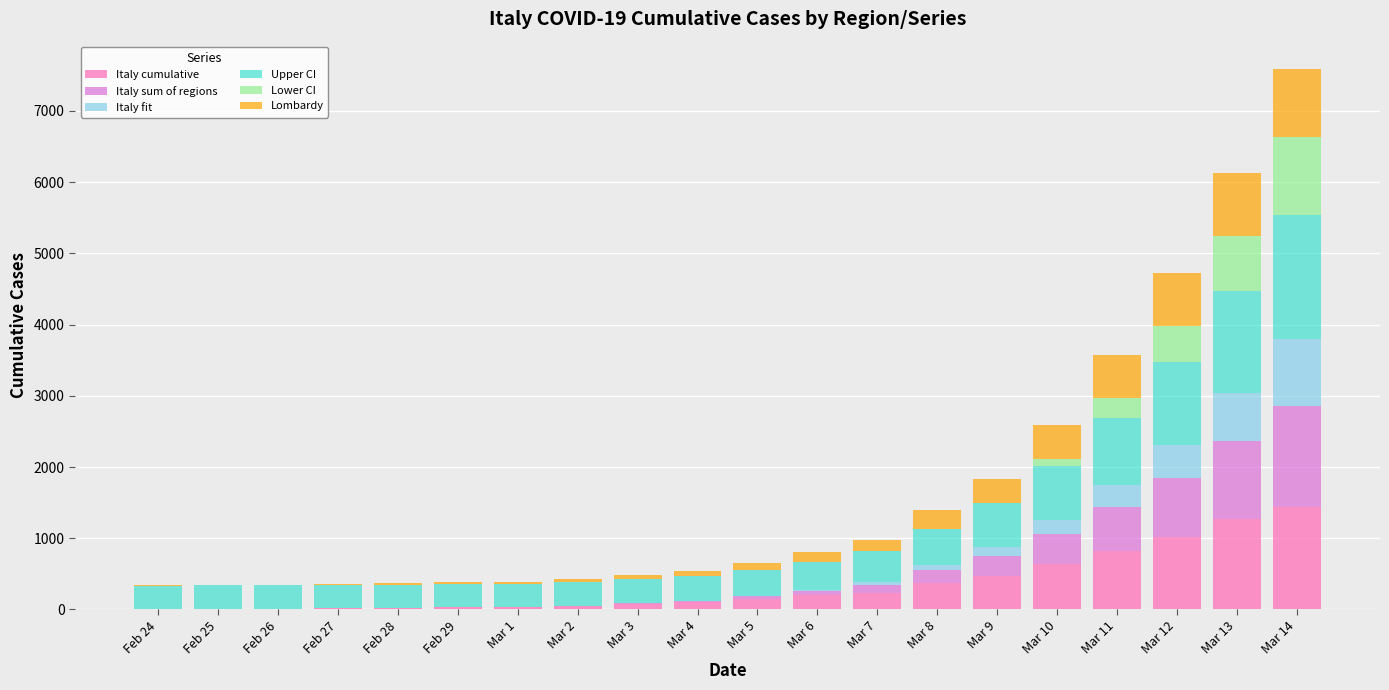

At which category is the sum across all series the highest?

Mar 14